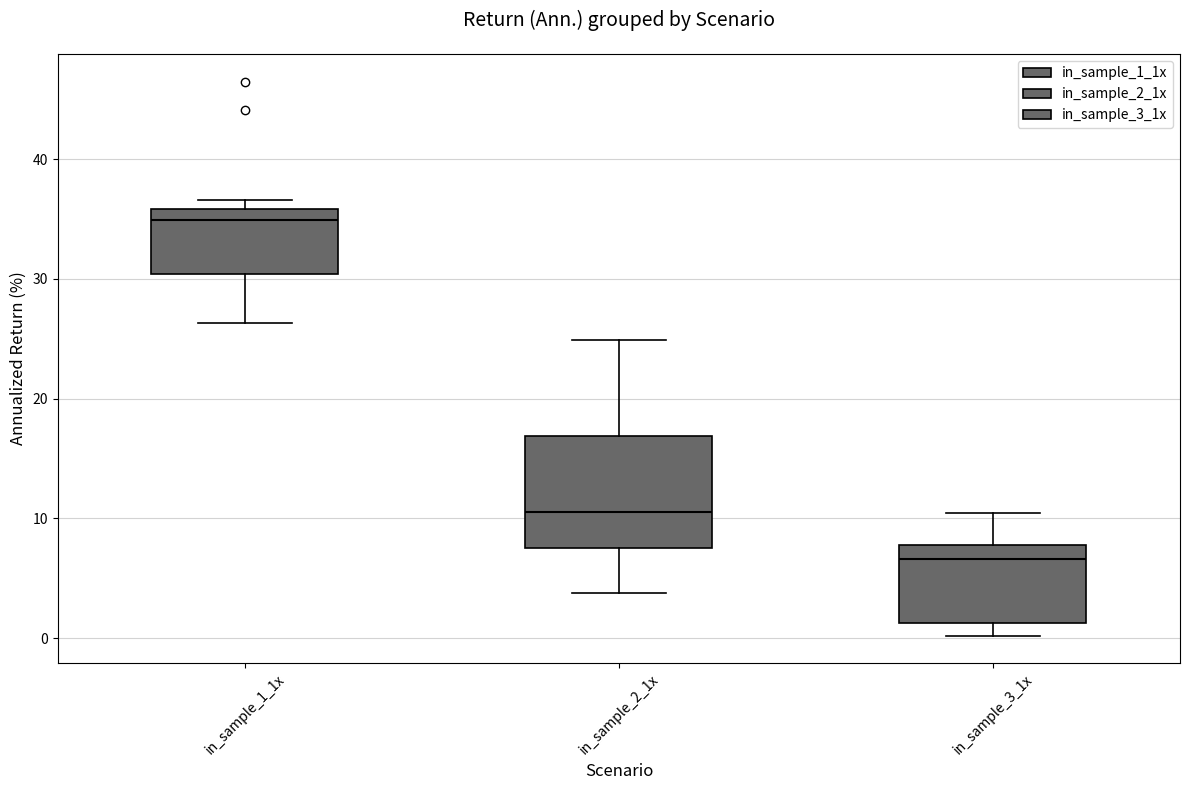

Which box has the lowest median line?

in_sample_3_1x